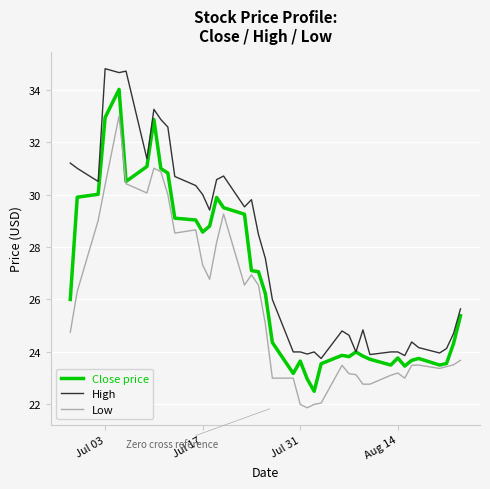

What is the maximum value for High?

34.8